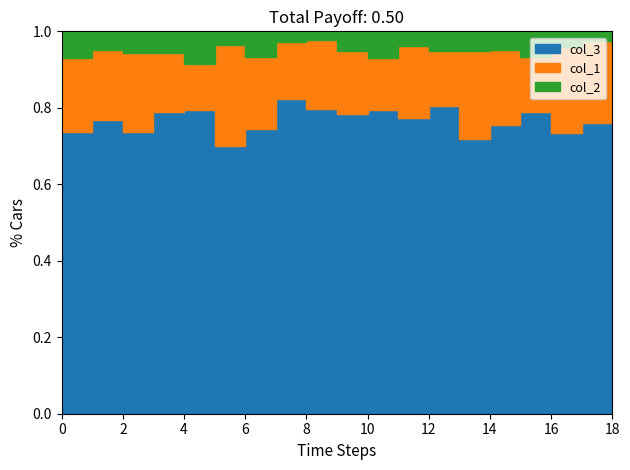

List the series in order of their peak value, lowest first.

col_2, col_1, col_3